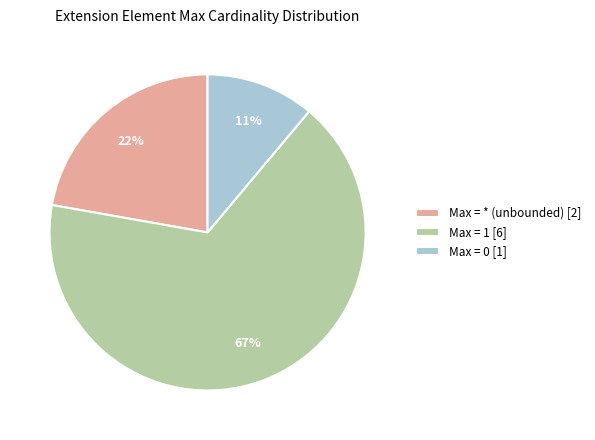

Which slice is the largest?

Max = 1 [6]